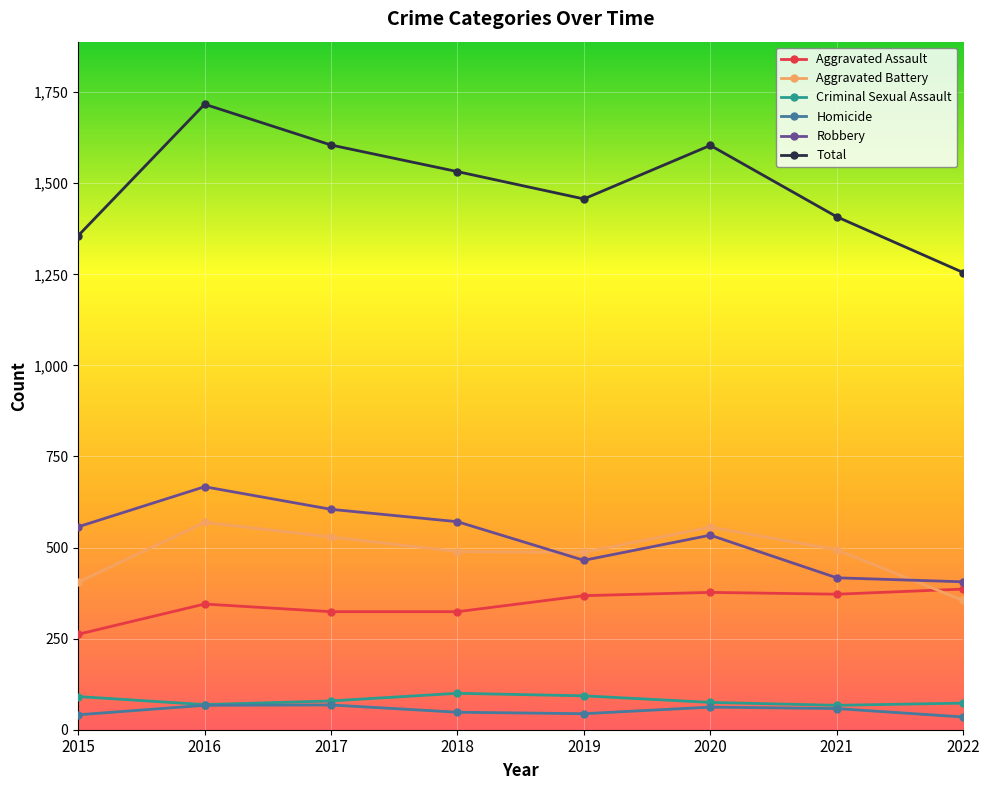

How many lines are shown in the chart?

6